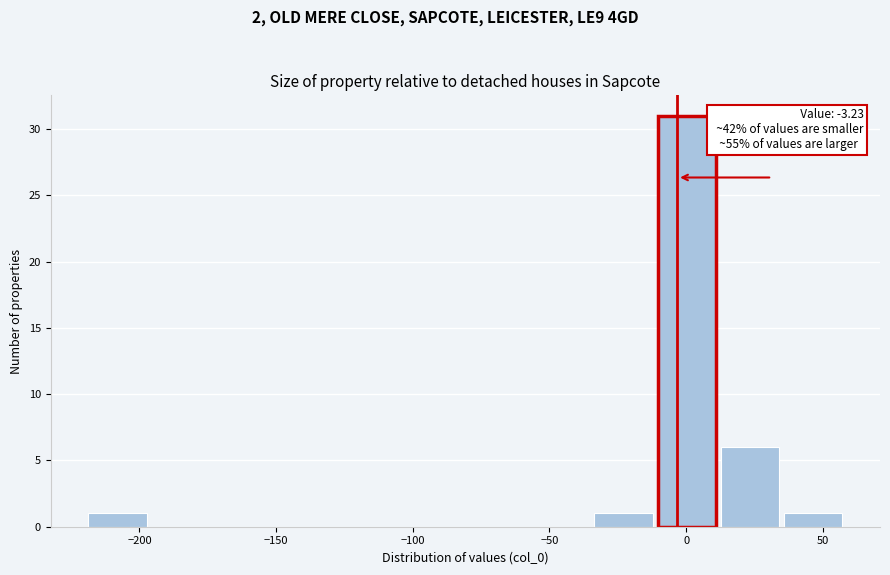

Which range on the x-axis has the tallest bar?

-10 to 10